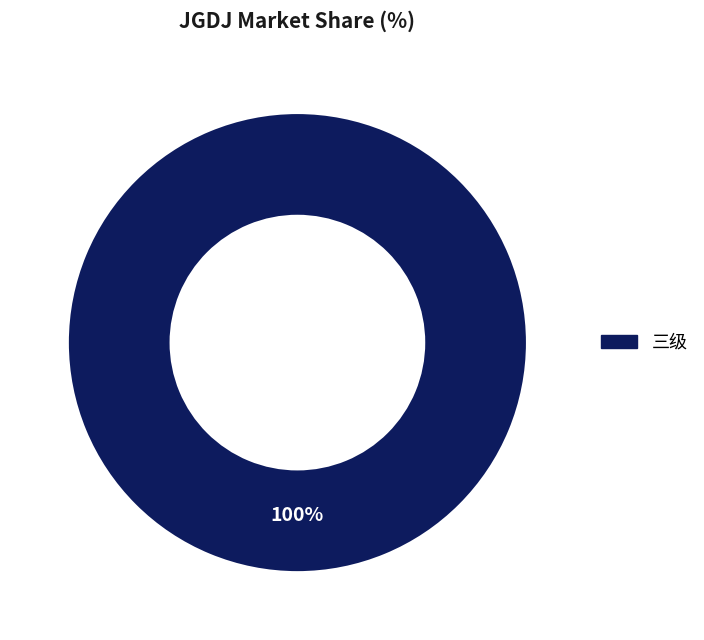

Does any single category account for the majority?

Yes